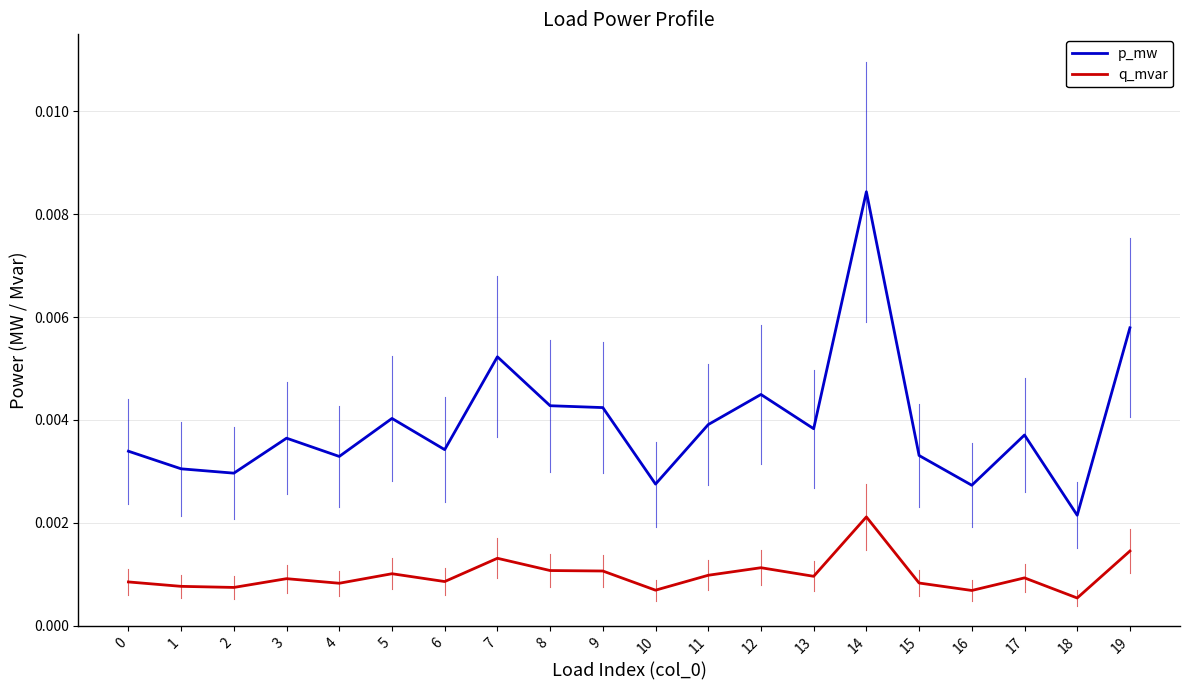

Count the p_mw values in the range 0 to 1.

20